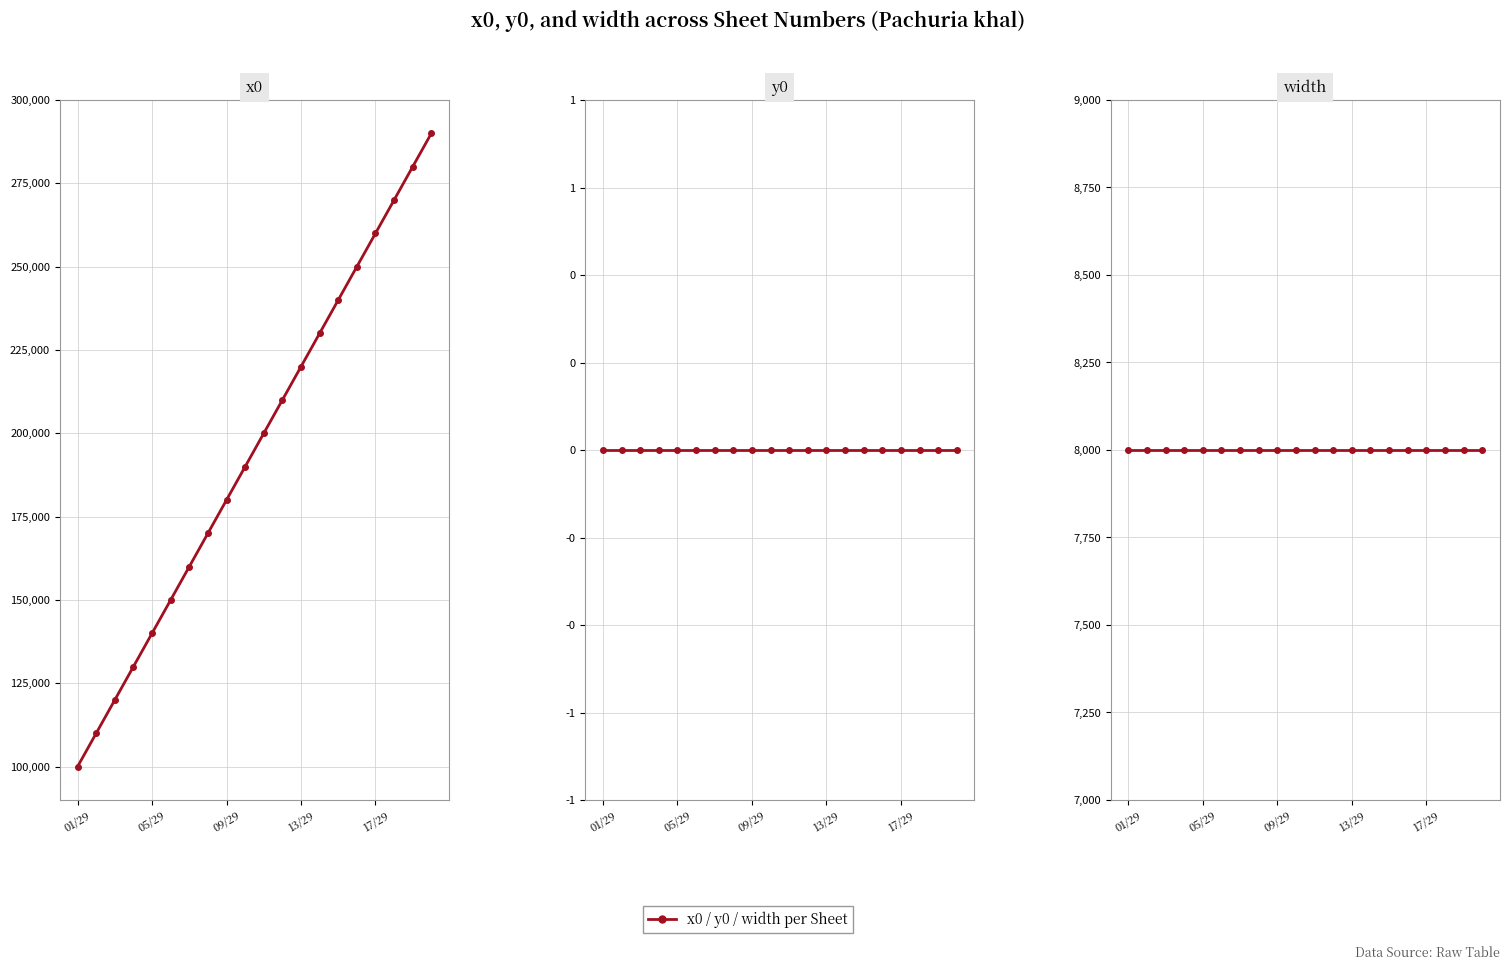

True or false: width has more than 2 interior local peaks.

False